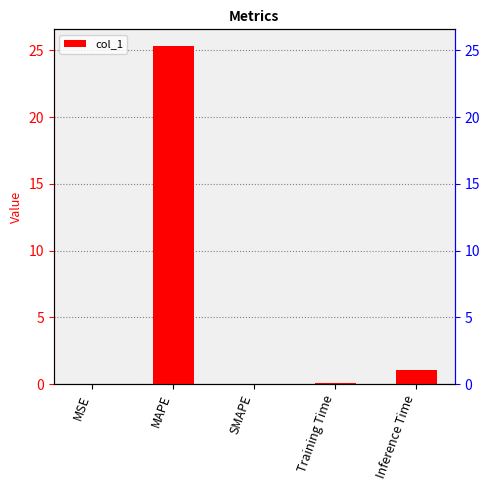

At which category does the chart reach its minimum across all series?

SMAPE